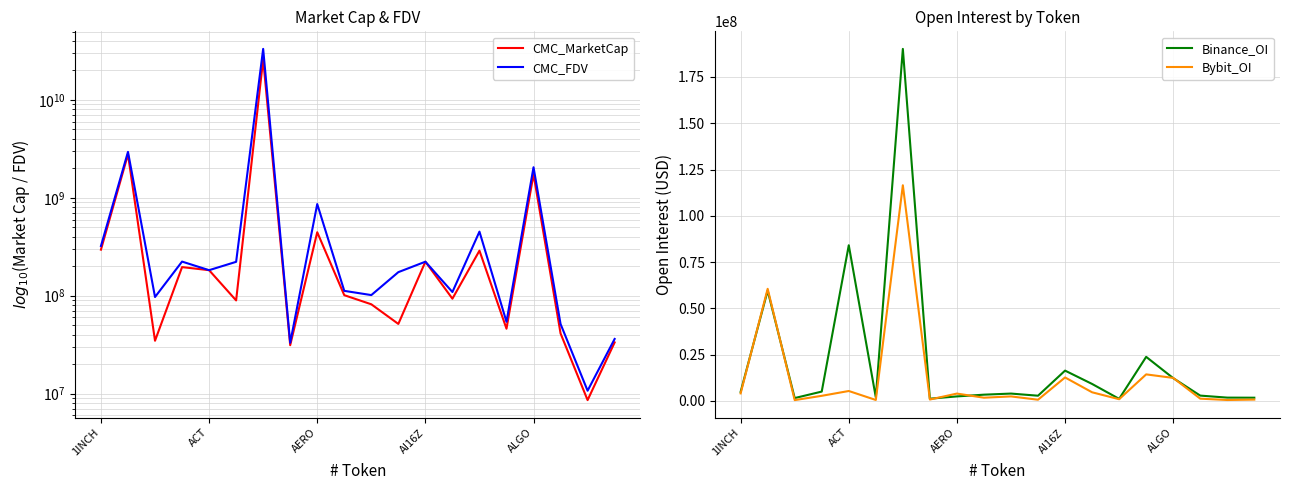

At which category is the sum across all series the highest?

6